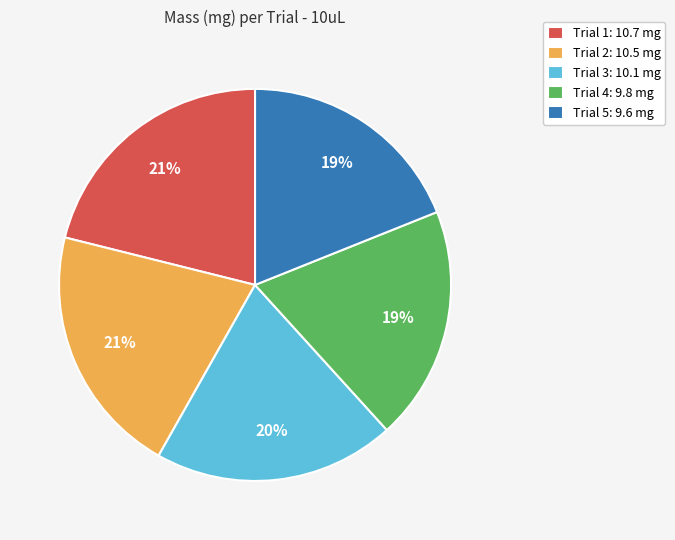

True or false: Trial 1: 10.7 mg accounts for 21% of the total.

True